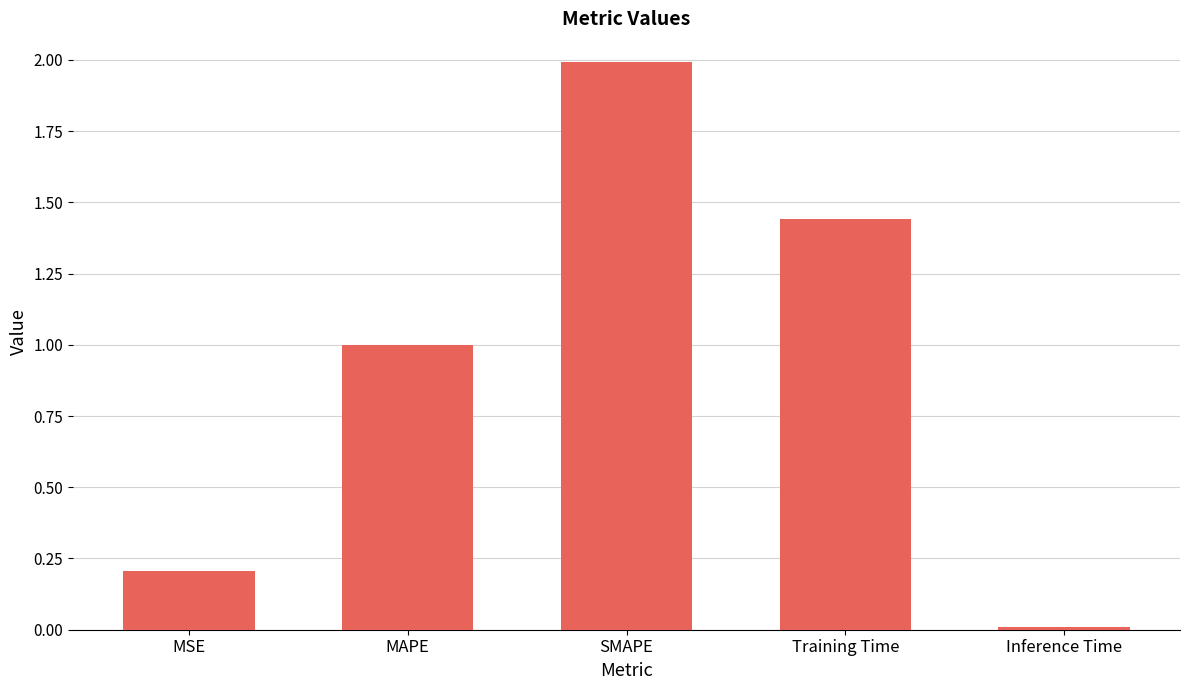

True or false: the data shows 1.0 at MAPE.

True